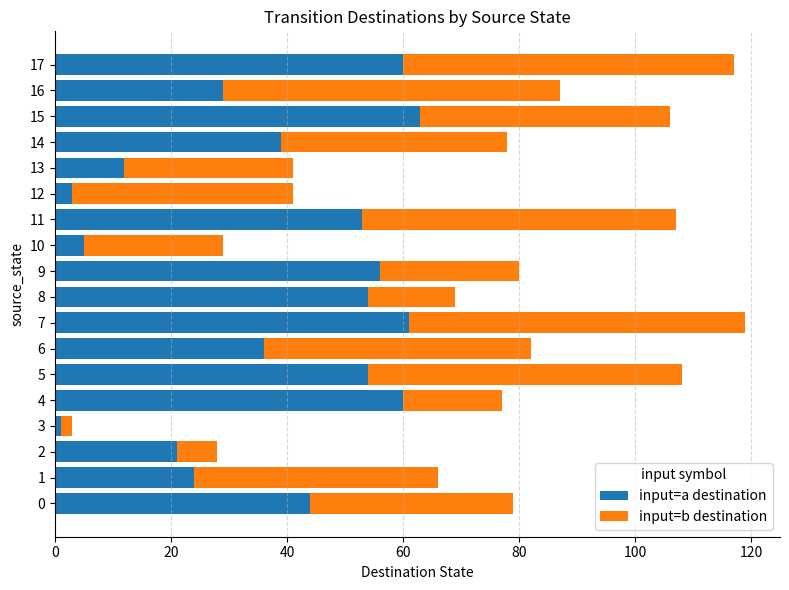

Is it true that input=a destination equals 3 at 12?

True